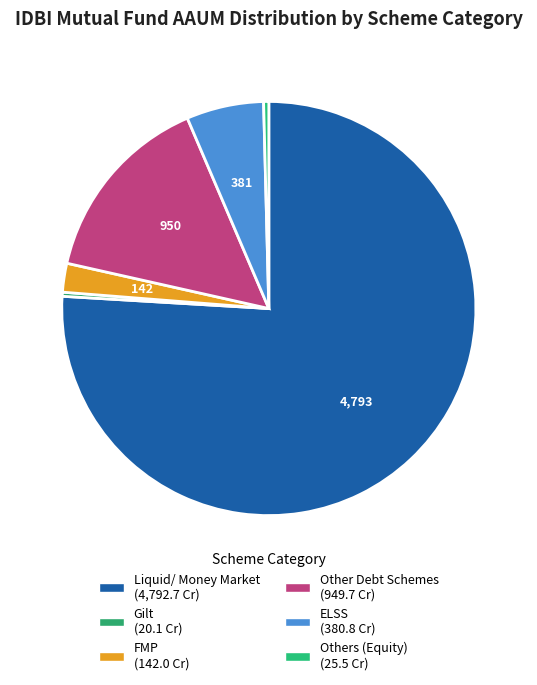

How many slices are in this pie chart?

6